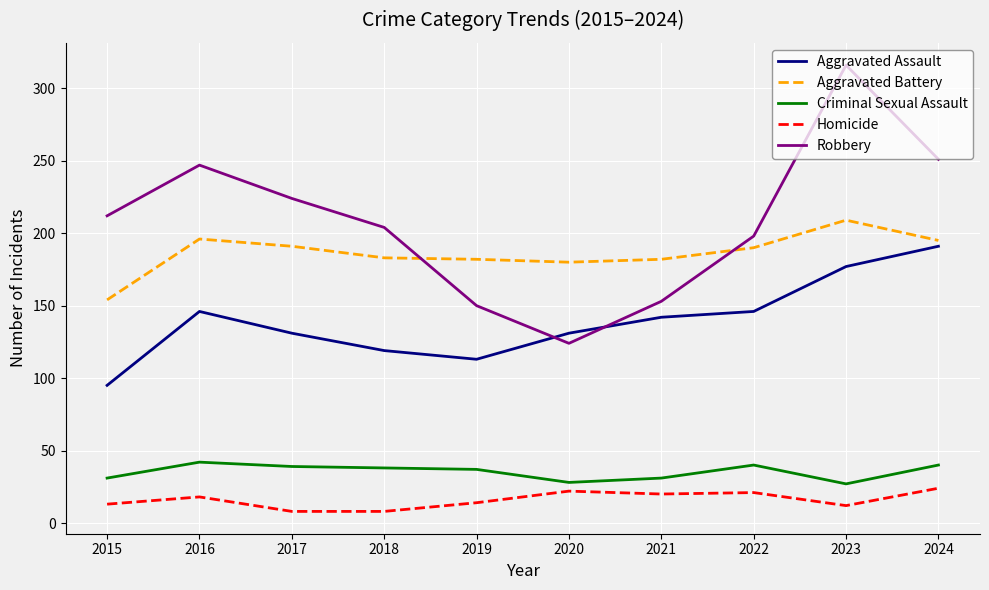

True or false: Robbery and Criminal Sexual Assault cross at least once.

False